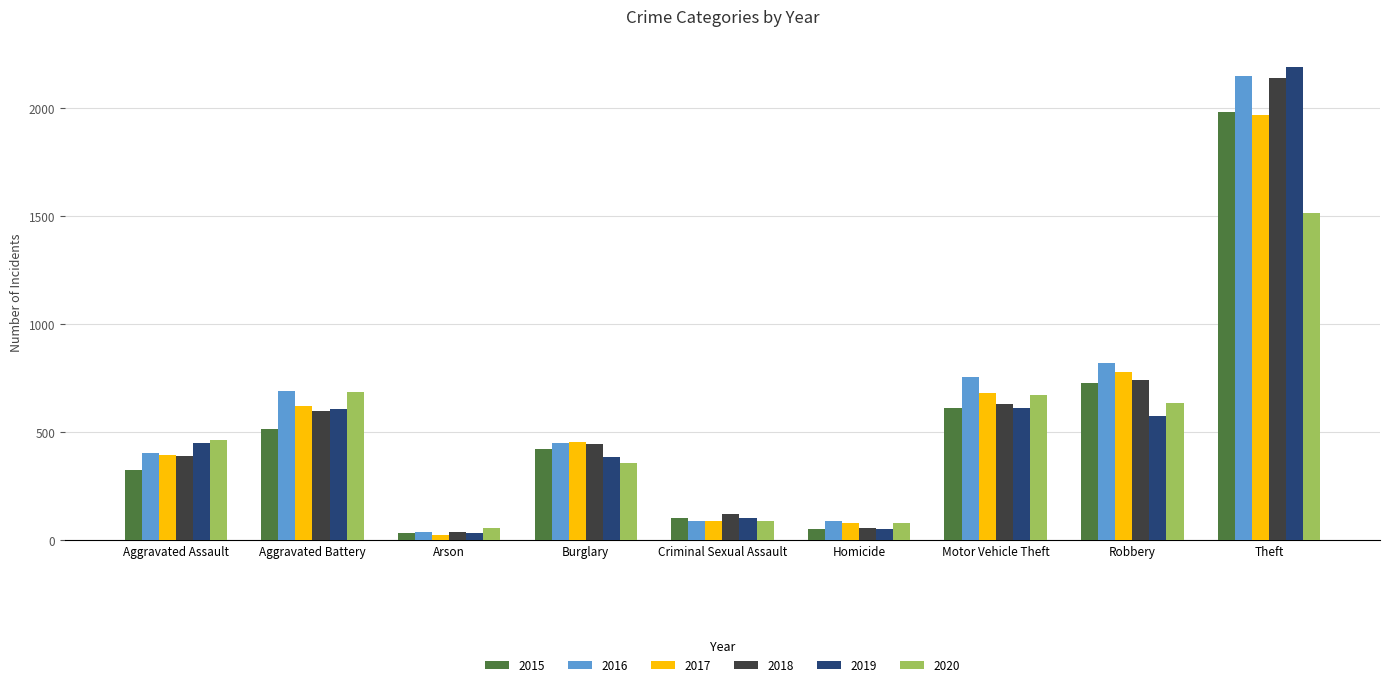

At which category is the sum across all series the highest?

Theft